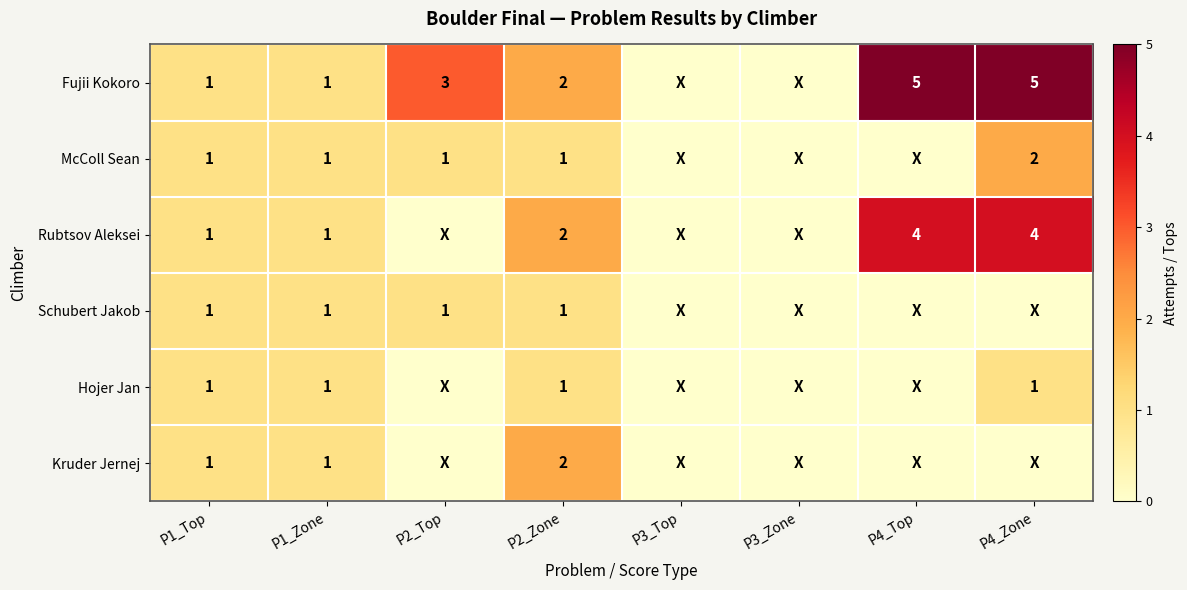

Is it true that Hojer Jan equals 1 at P1_Zone?

True